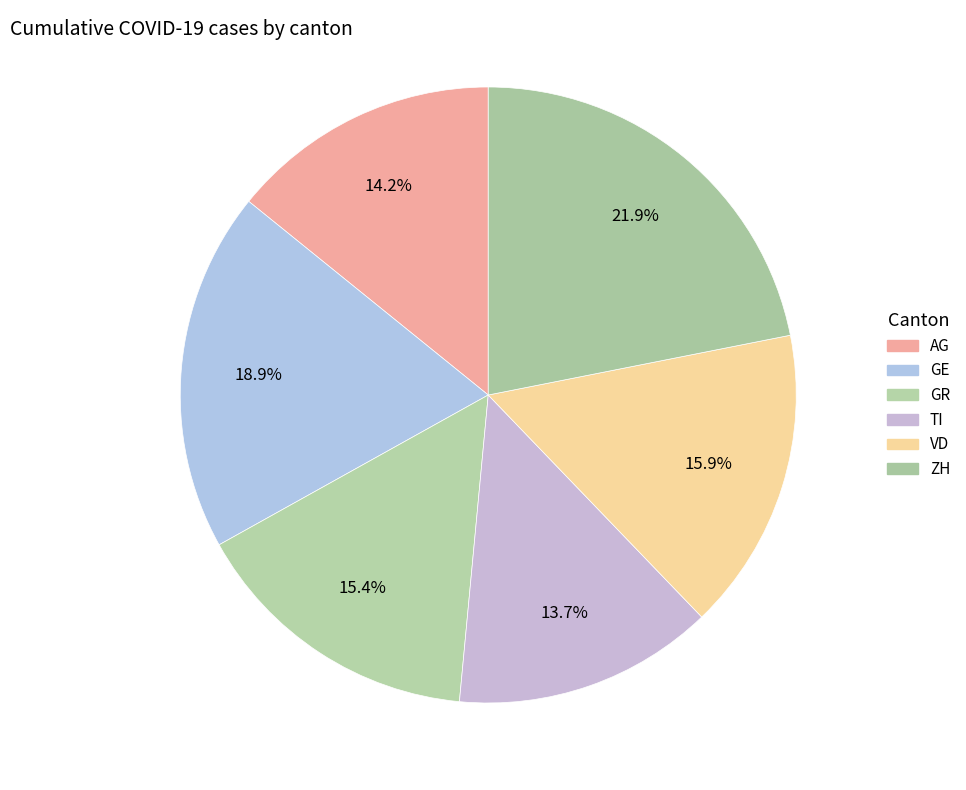

Between AG and TI, which is larger?

AG